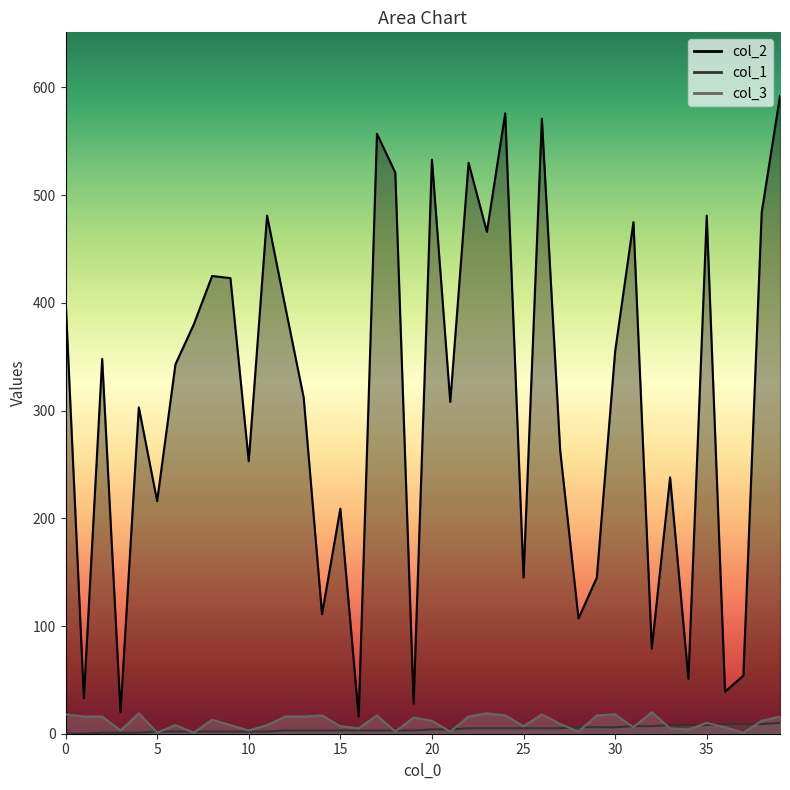

Rank the categories by col_3 value from highest to lowest.

32, 4, 23, 0, 26, 30, 14, 17, 24, 29, 1, 2, 12, 13, 22, 39, 19, 8, 20, 38, 35, 27, 6, 9, 11, 15, 25, 31, 36, 16, 33, 34, 3, 10, 18, 21, 28, 5, 7, 37